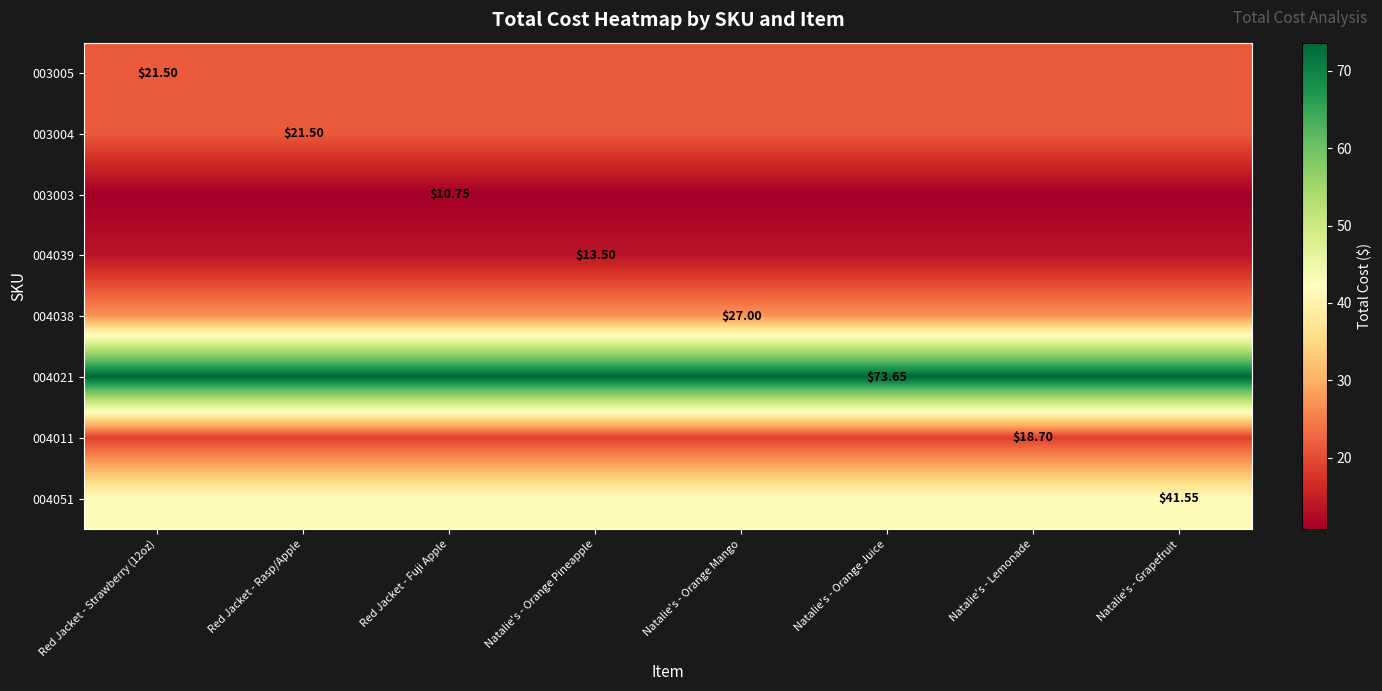

What is the total value across all series at Natalie's - Orange Pineapple?

228.2